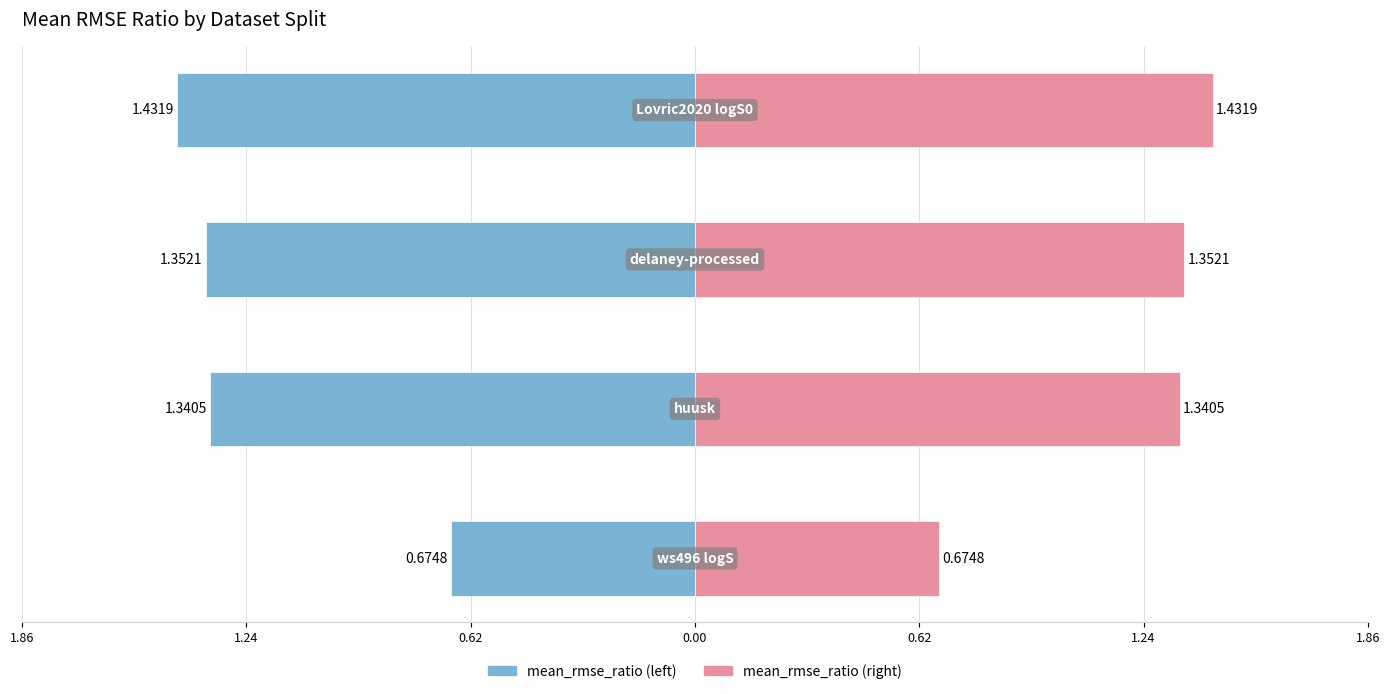

What is the value of the mean_rmse_ratio (left) bar at the 1st from the left?

-0.7